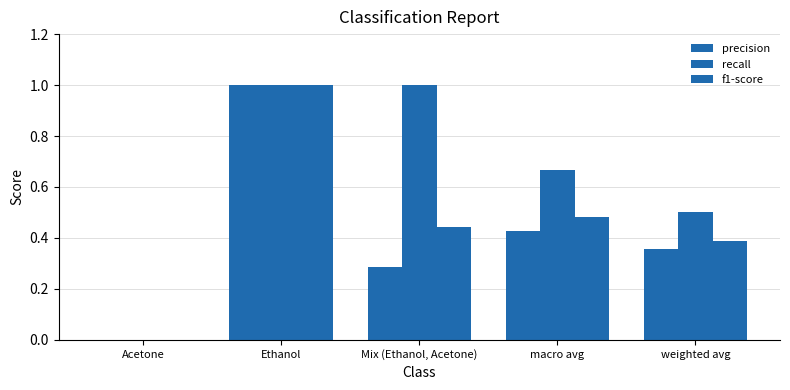

List the labels in order of recall value, smallest first.

Acetone, weighted avg, macro avg, Ethanol, Mix (Ethanol, Acetone)